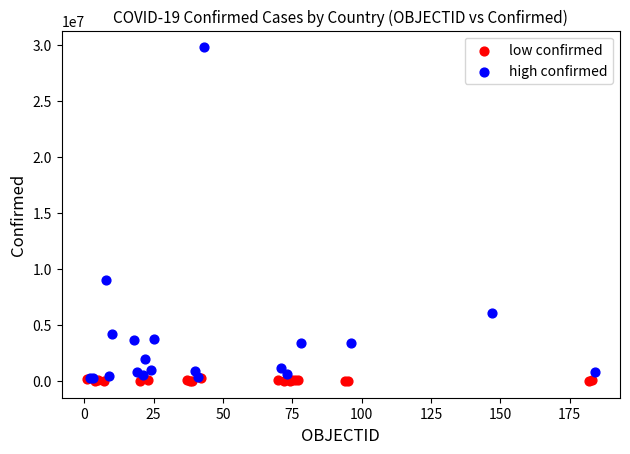

Which series reaches the maximum Y coordinate?

high confirmed